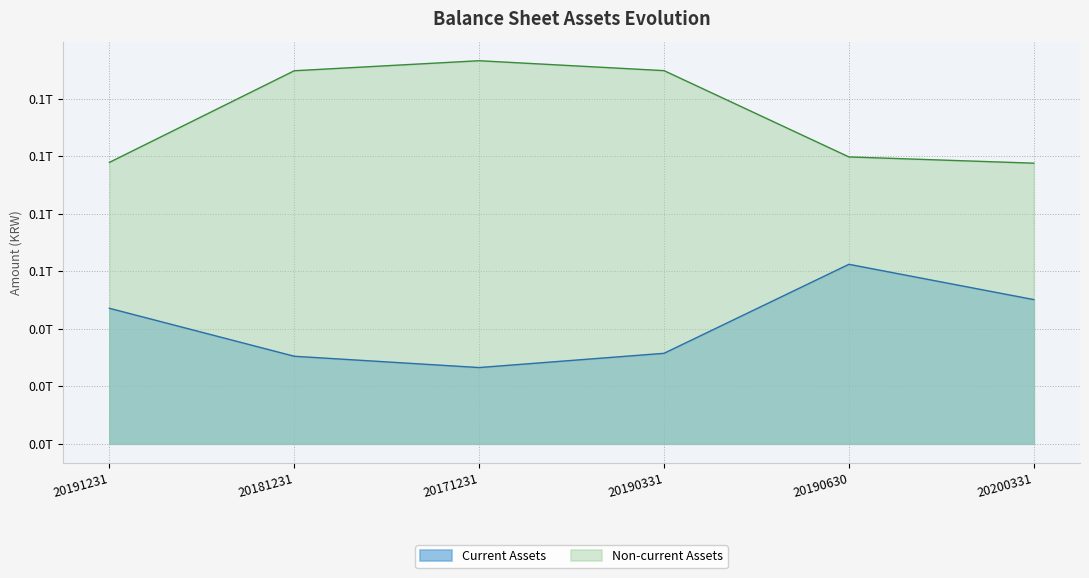

Which label corresponds to the smallest value in the chart?

20171231